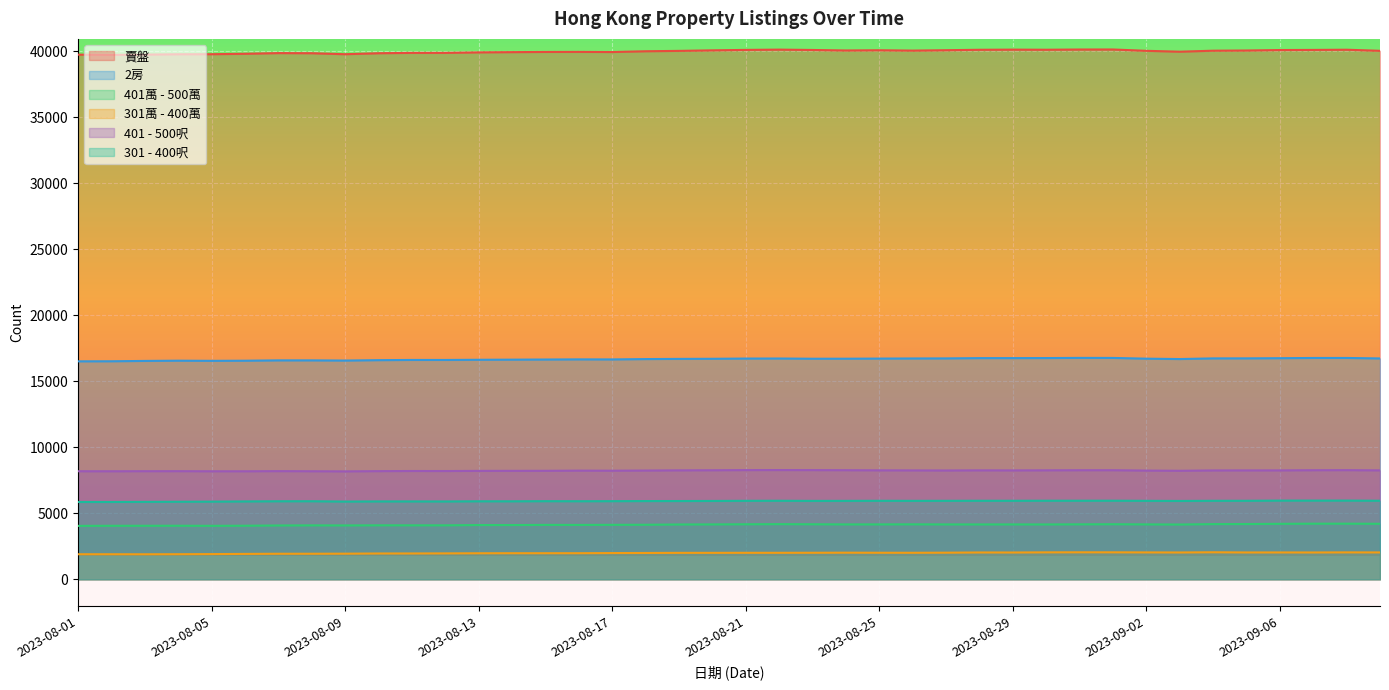

In 301萬 - 400萬, how many points are lower than both neighbors (excluding endpoints)?

6